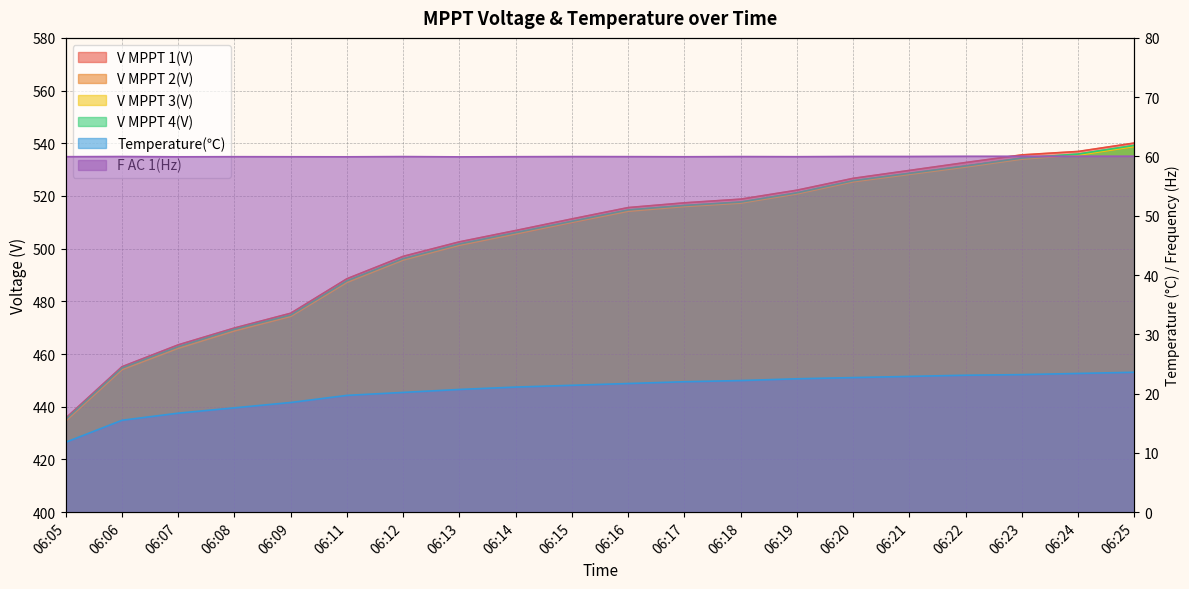

List the labels in order of V MPPT 2(V) value, smallest first.

06:05, 06:06, 06:07, 06:08, 06:09, 06:11, 06:12, 06:13, 06:14, 06:15, 06:16, 06:17, 06:18, 06:19, 06:20, 06:21, 06:22, 06:23, 06:24, 06:25